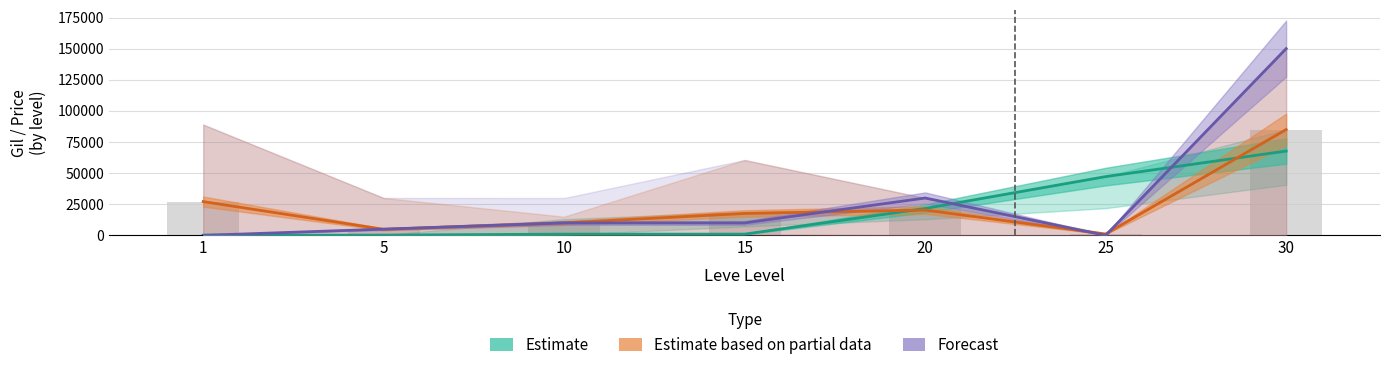

How many categories are shown in the chart?

7